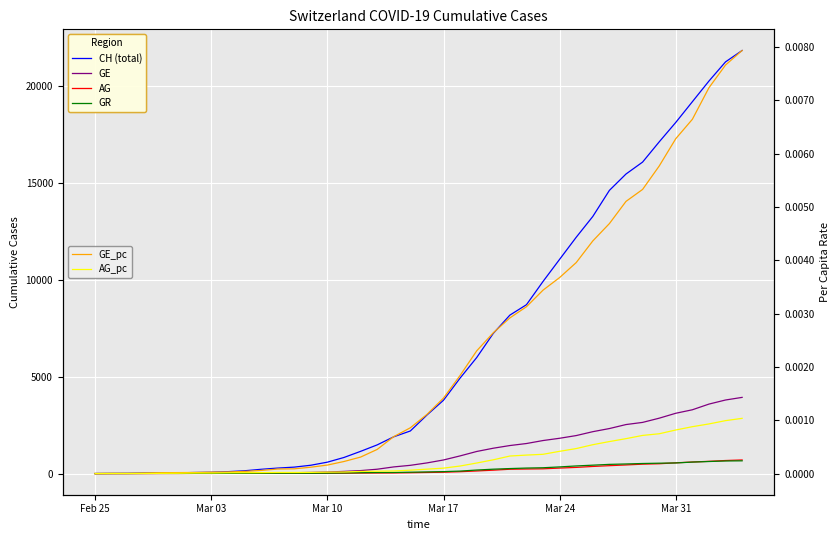

How many positive values does the AG series have?

39